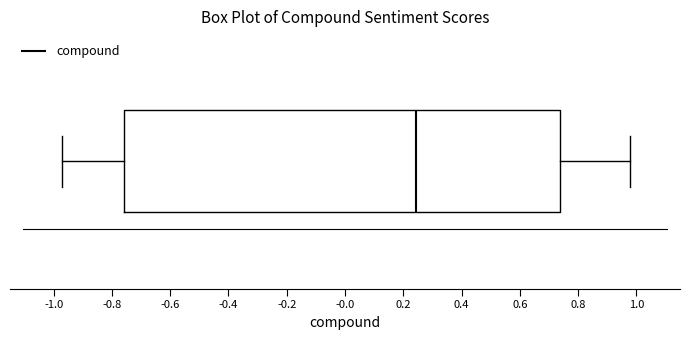

Read this box plot against the x-axis: the position of the median line, the range covered by the box, and the ends of both whiskers. The values are not printed on the chart, so give them approximately, as read against the axis.

median 0.24, box -0.76 to 0.74, whiskers -0.98 to 0.98